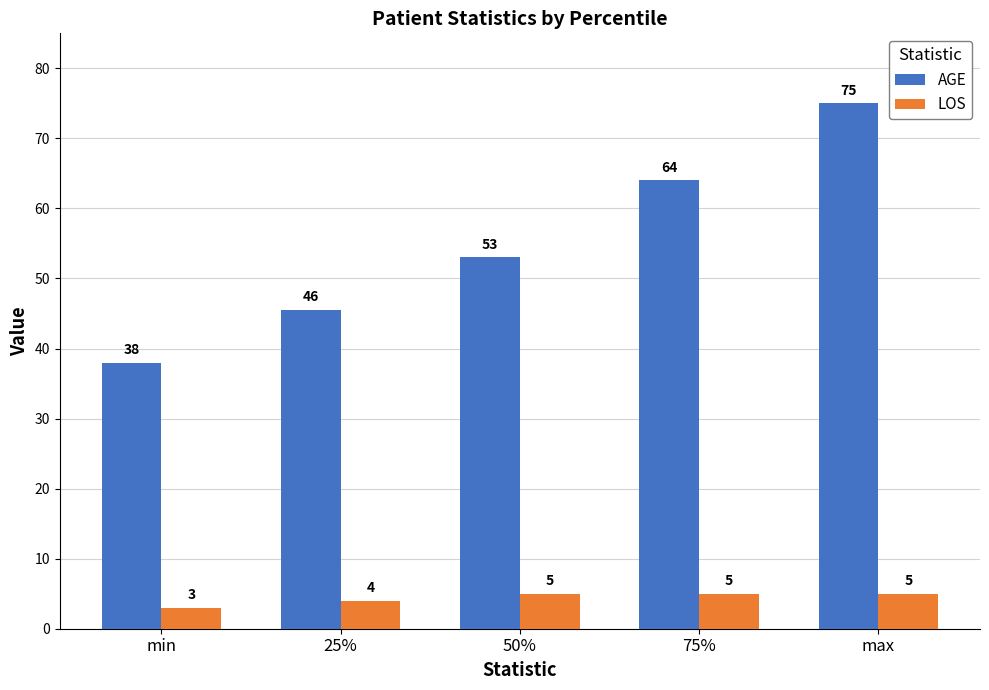

What is the total value across all series at min?

41.0